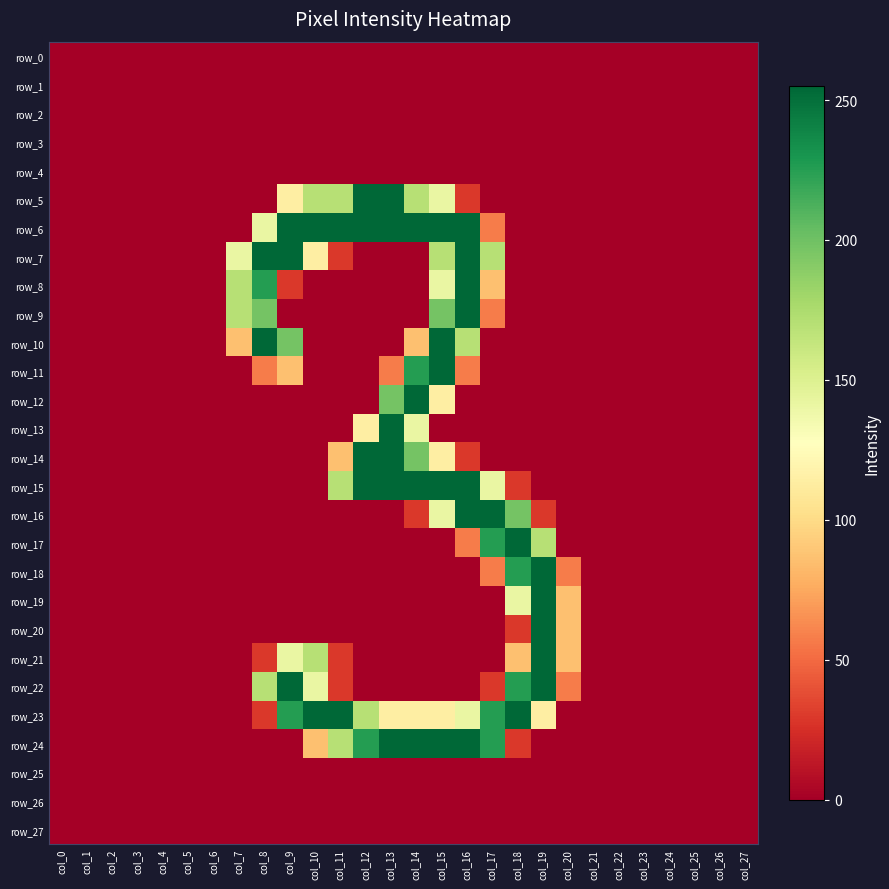

Count the number of data series in this chart.

28